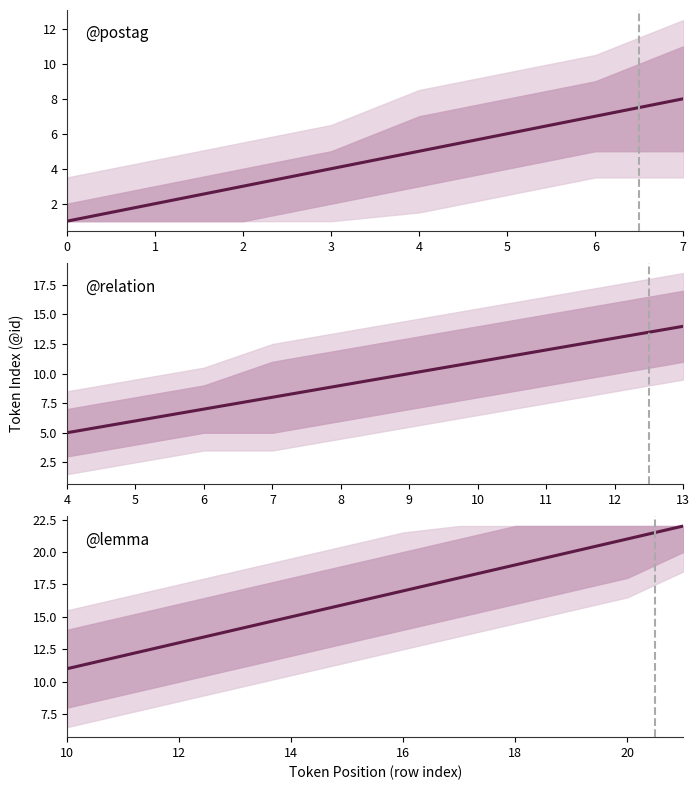

How many categories are shown in the chart?

22